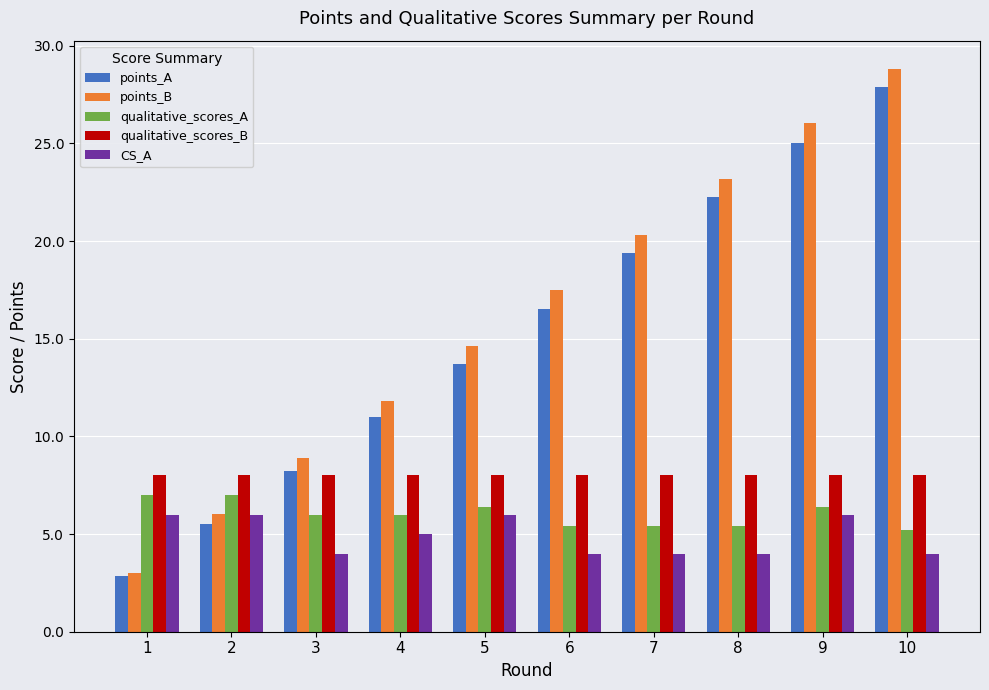

List the series in order of their peak value, highest first.

points_B, points_A, qualitative_scores_B, qualitative_scores_A, CS_A